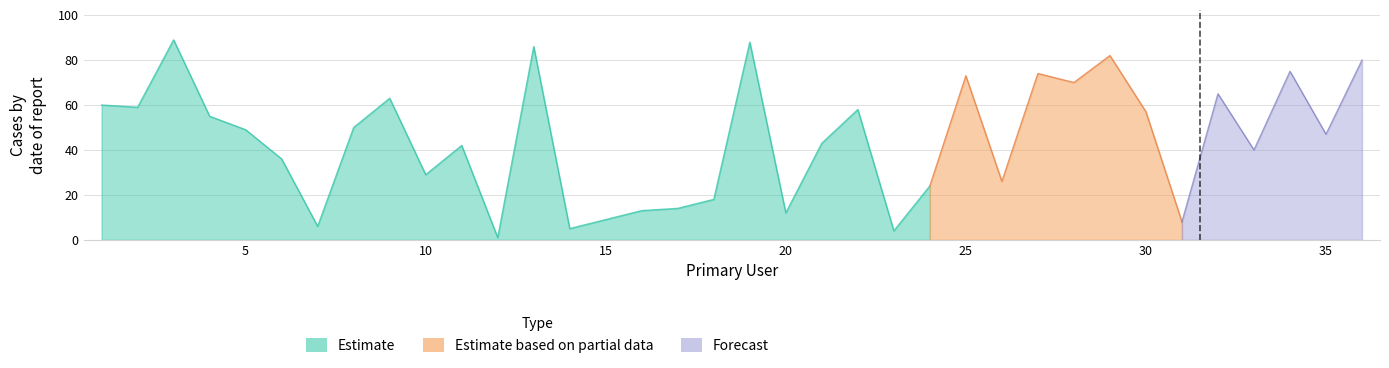

What is the difference between the values at 13 and 34?

11